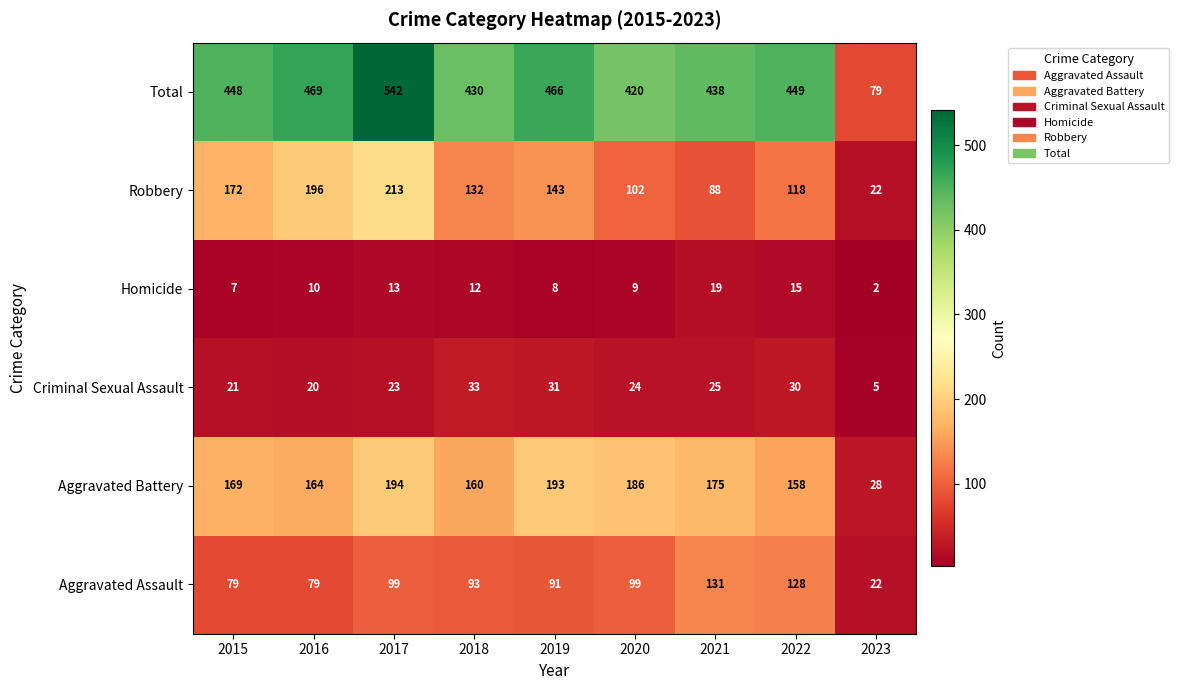

Which series has the largest range (max minus min)?

Total